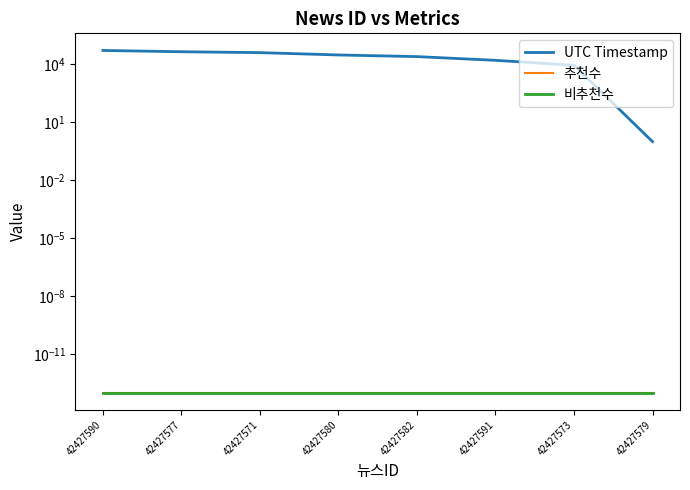

What are all the series names shown in the legend?

UTC Timestamp, 추천수, 비추천수